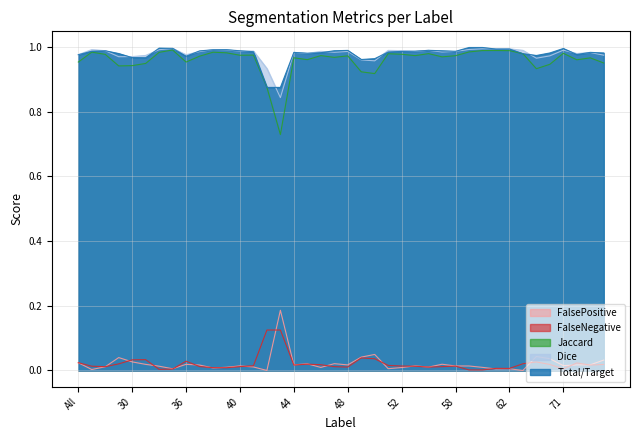

What are all the series names shown in the legend?

FalsePositive, FalseNegative, Jaccard, Dice, Total/Target